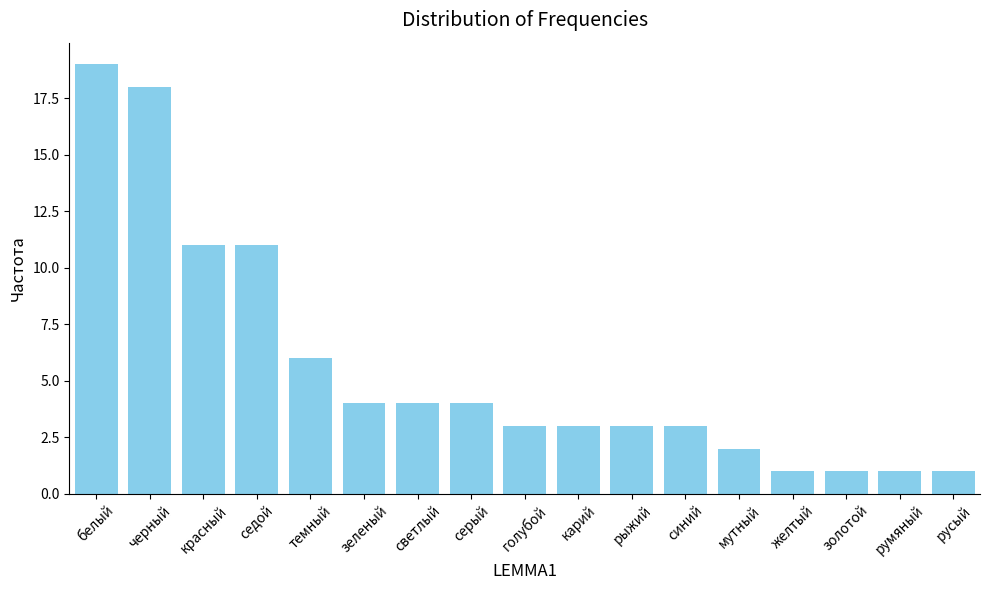

Read the value at рыжий.

3